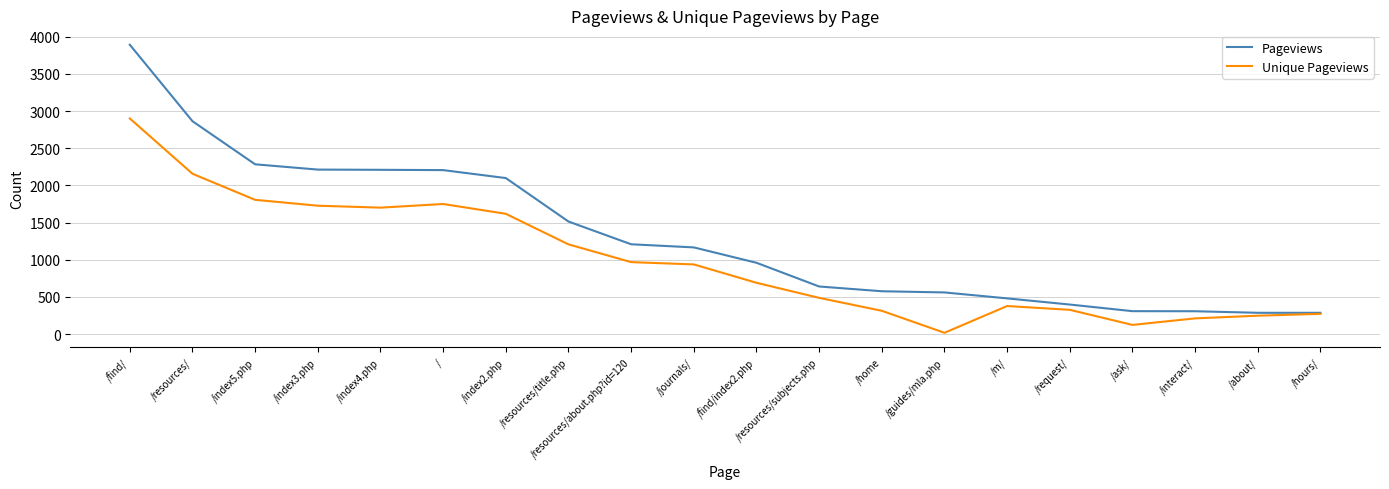

List the series in order of their peak value, highest first.

Pageviews, Unique Pageviews